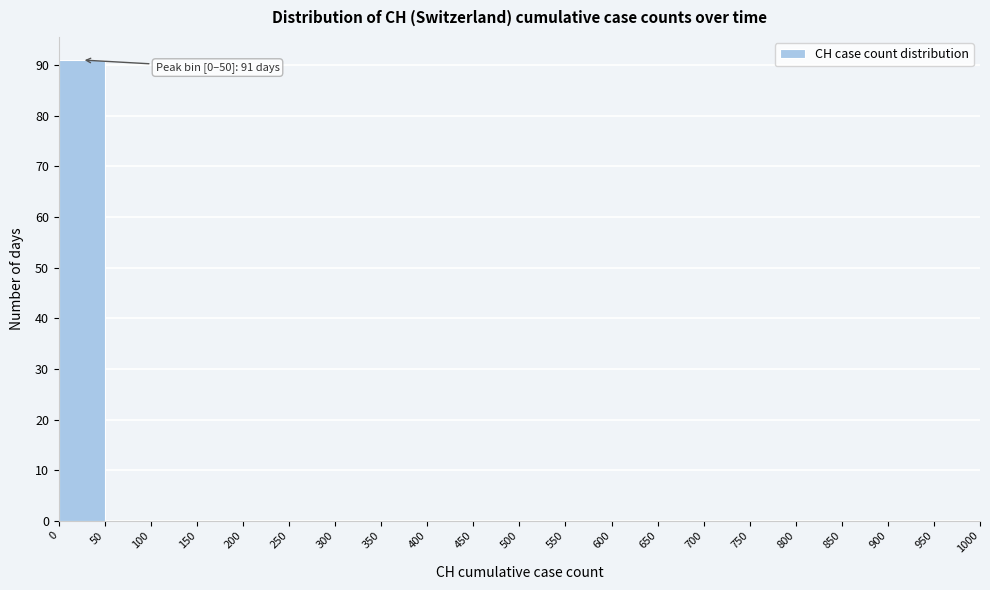

Which range on the x-axis has the tallest bar?

0 to 50